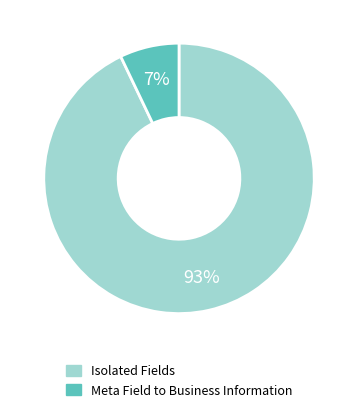

Which has a higher value, Isolated Fields or Meta Field to Business Information?

Isolated Fields